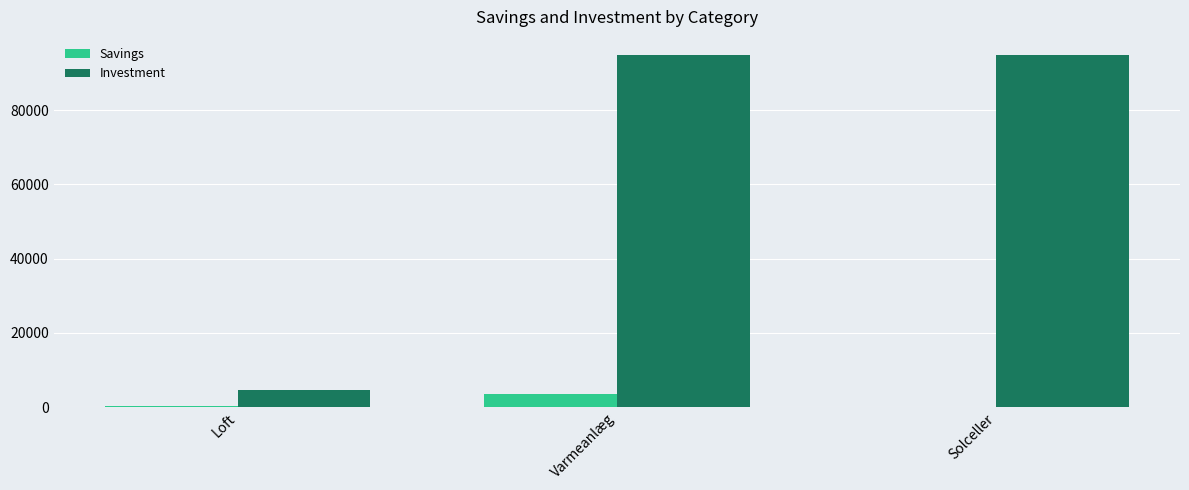

Where is Savings nearest to the value 1700?

Loft